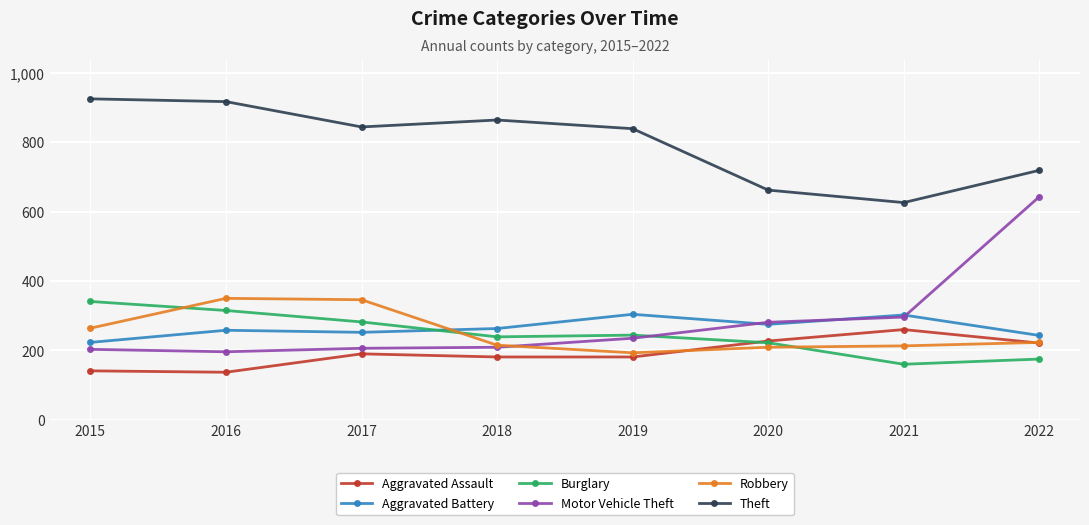

What is the value of the Aggravated Assault point at the 8th from the left?

221